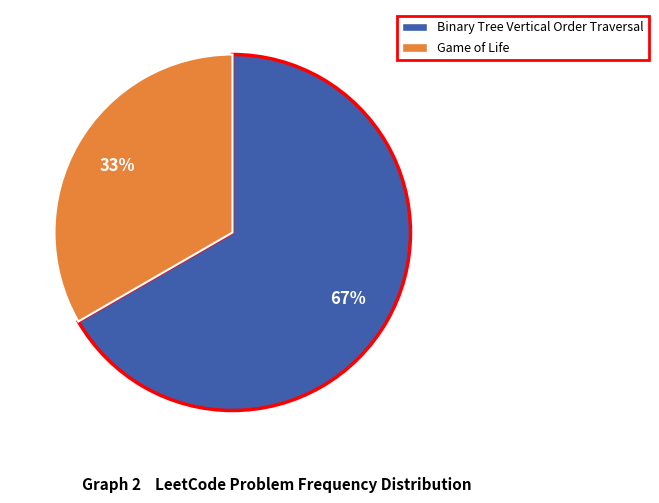

To the nearest percent, what is the average slice percentage?

50%